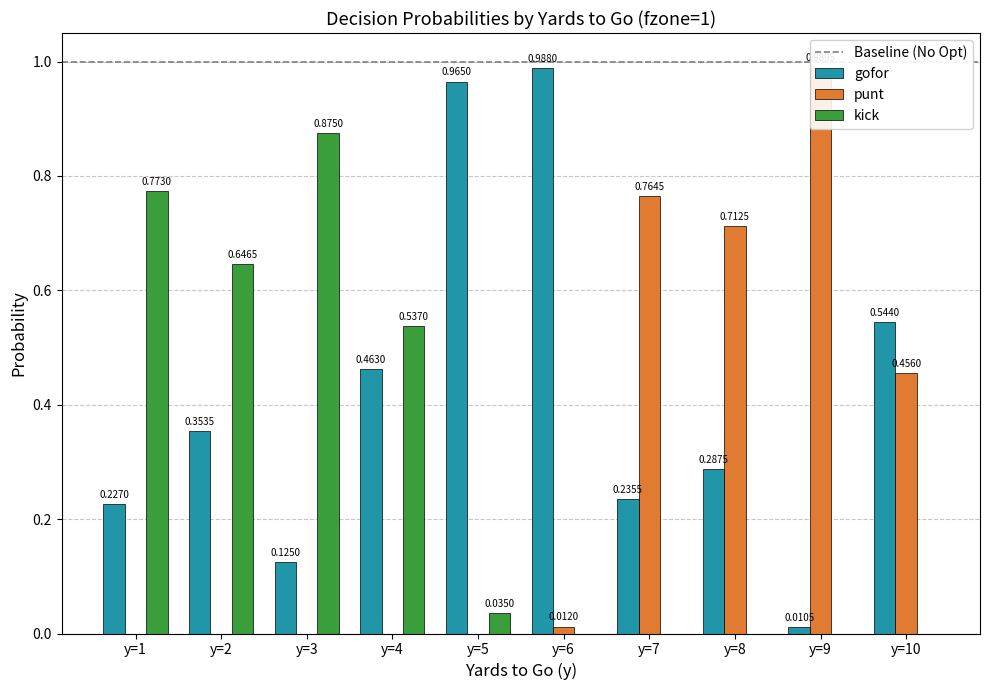

At how many categories does at least one series exceed 0?

10